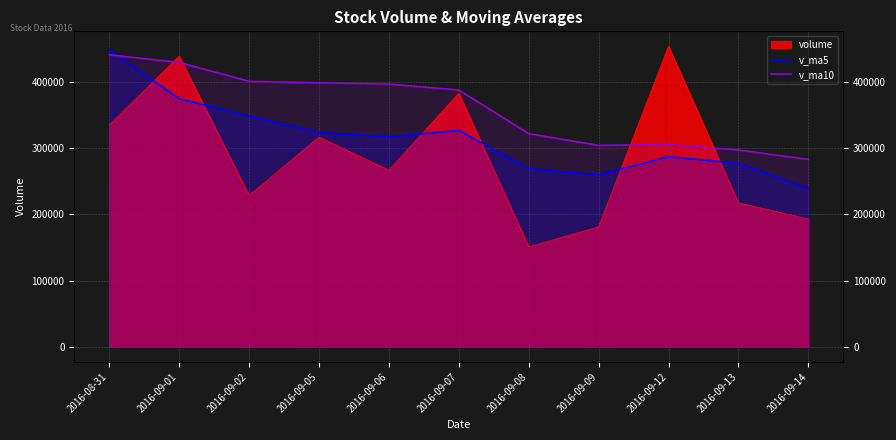

How many values in the v_ma10 series are below 387929?

5